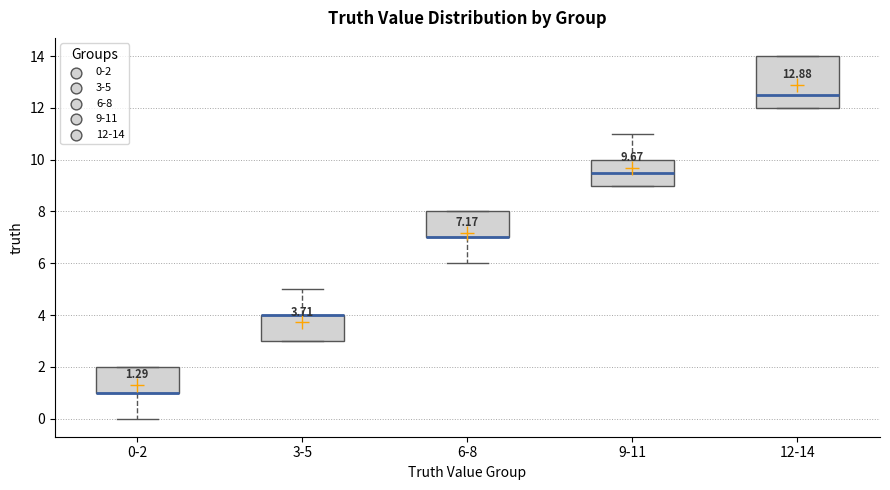

Comparing the boxes themselves (not the whiskers), which one is the tallest?

12-14